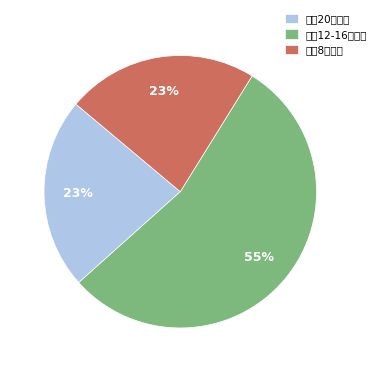

Is there any slice that represents more than half of the pie?

Yes